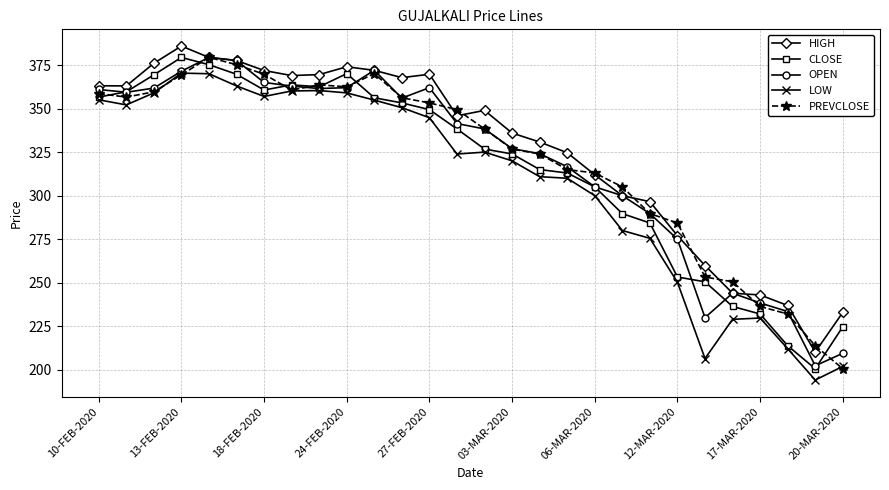

In CLOSE, how many points are lower than both neighbors (excluding endpoints)?

3